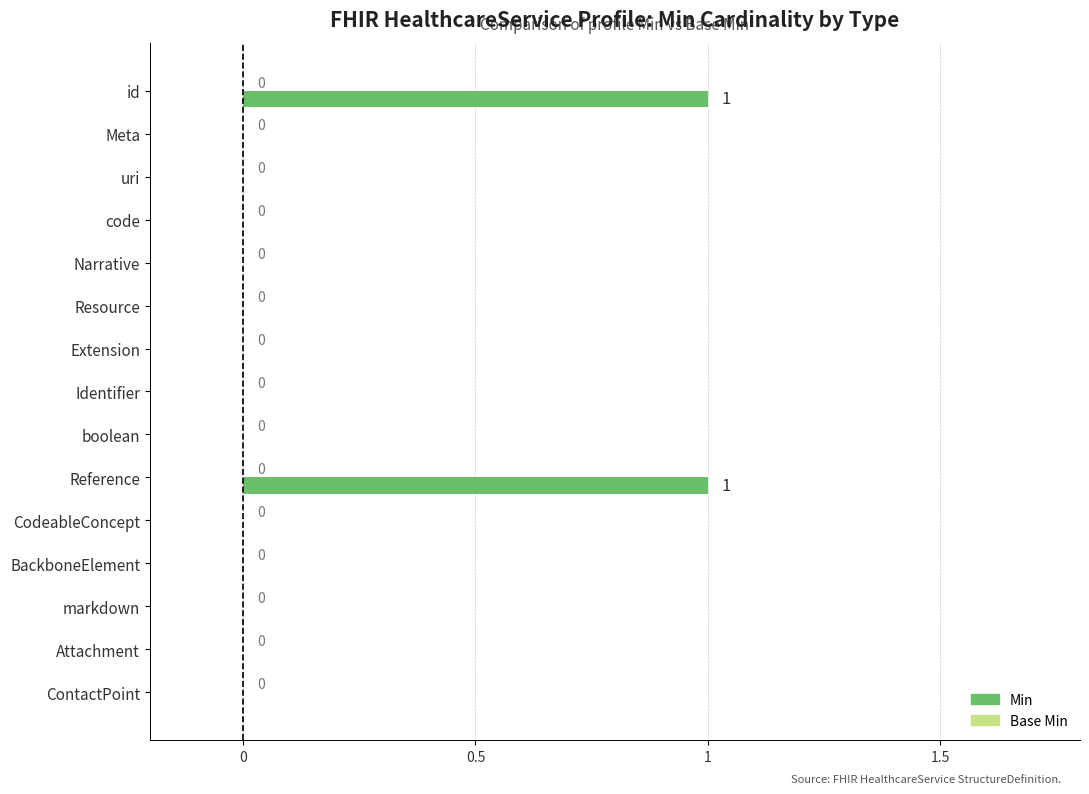

True or false: the data shows 1 at Meta.

False